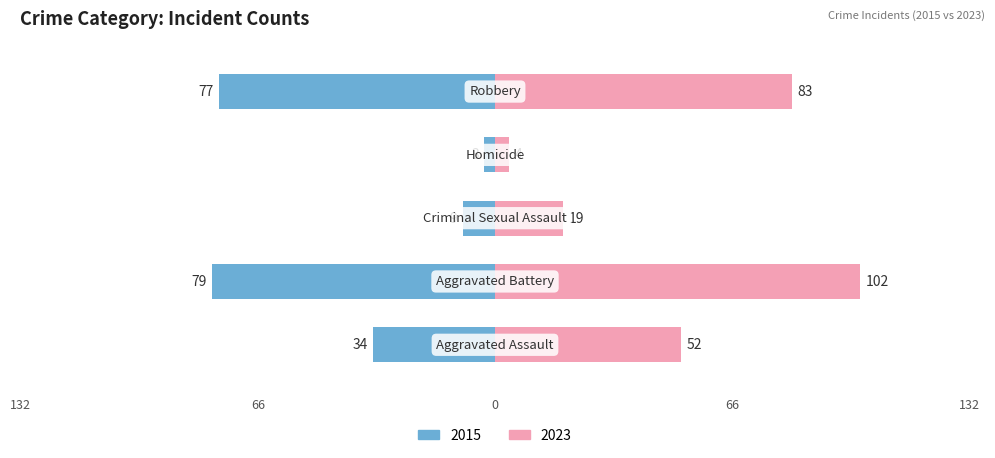

What is the difference between the maximum and minimum values in the 2015 series?

76